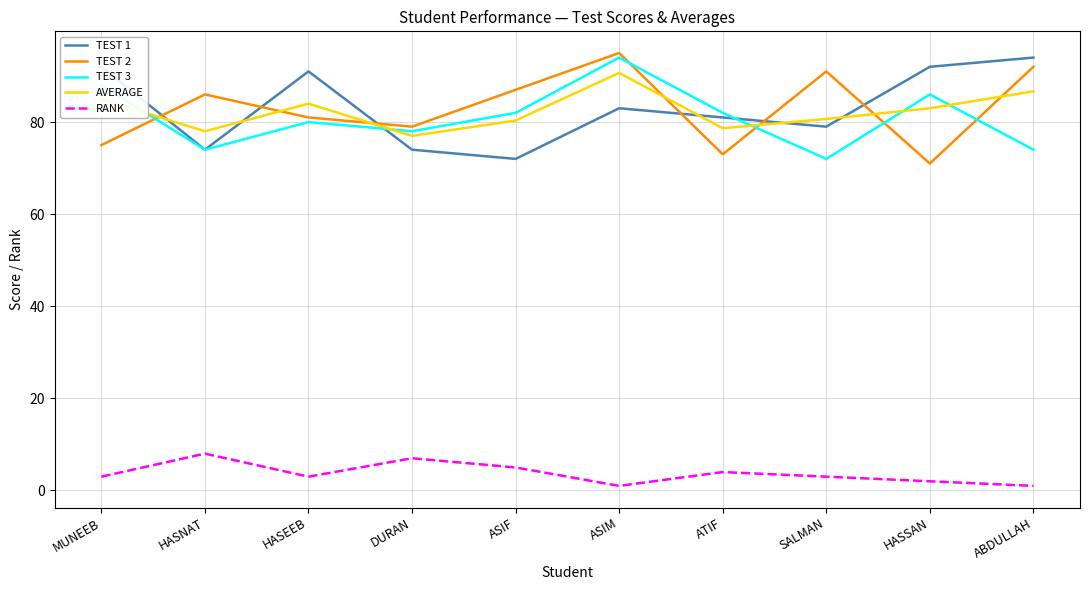

What is the sum of the RANK values at ASIM and ASIF?

6.0